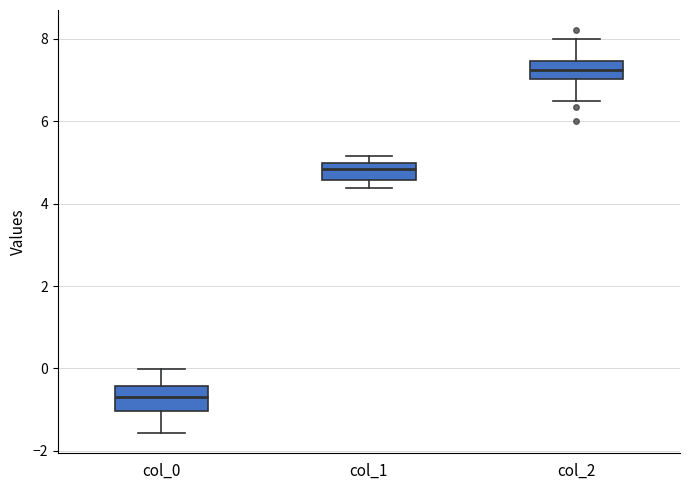

Reading left to right, read every box against the y-axis: the position of its median line, the range the box covers, and the ends of its whiskers. The values are not printed on the chart, so give them approximately, as read against the axis.

col_0: median -0.6, box -1.0 to -0.4, whiskers -1.6 to 0.0
col_1: median 4.8, box 4.6 to 5.0, whiskers 4.4 to 5.2
col_2: median 7.2, box 7.0 to 7.4, whiskers 6.4 to 8.0